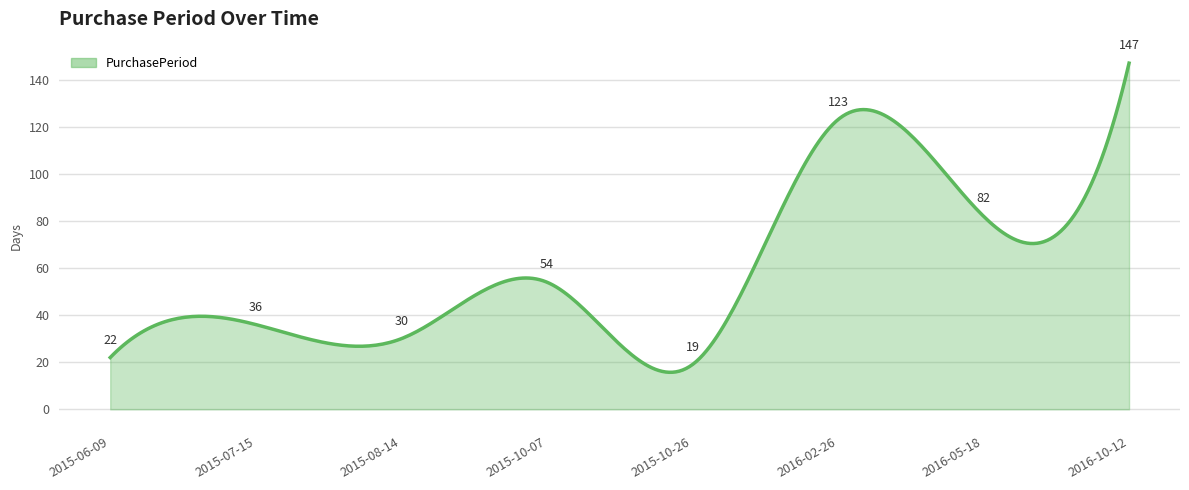

What is the smallest value displayed?

15.7